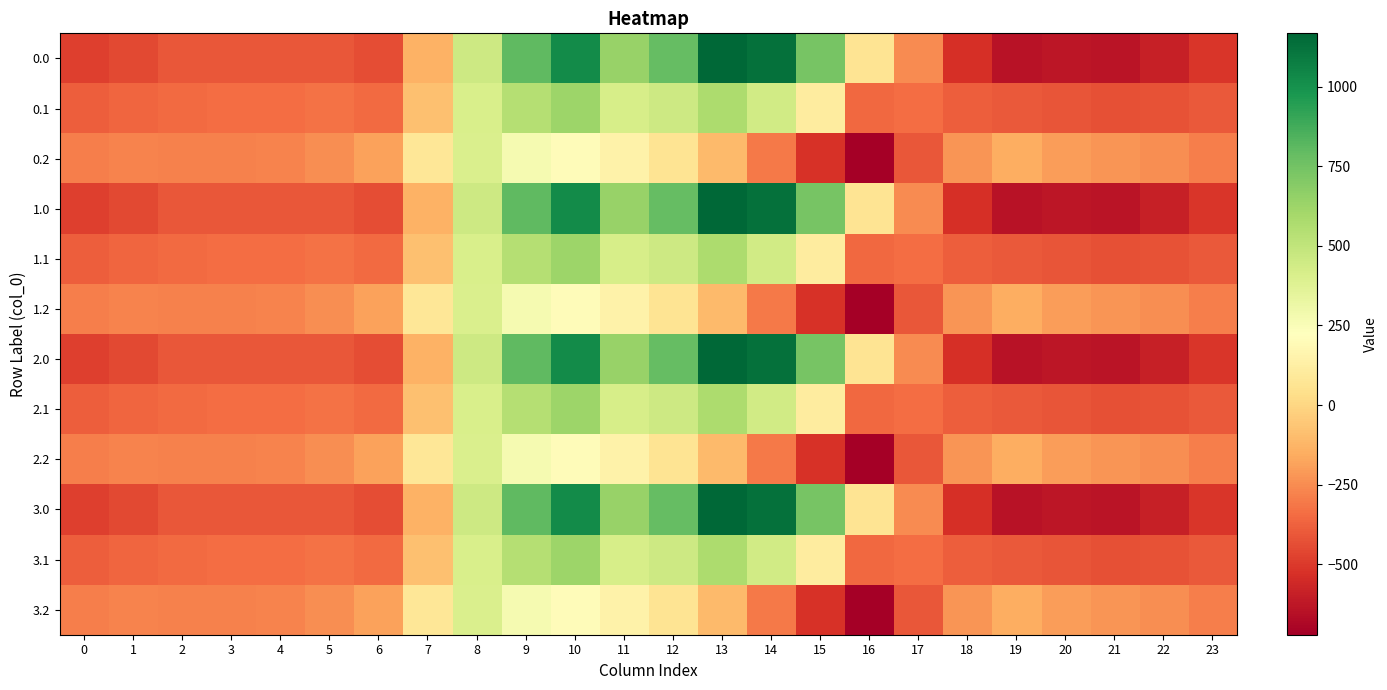

Rank the series at 23 from lowest to highest value.

0.0, 1.0, 2.0, 3.0, 0.1, 1.1, 2.1, 3.1, 0.2, 1.2, 2.2, 3.2